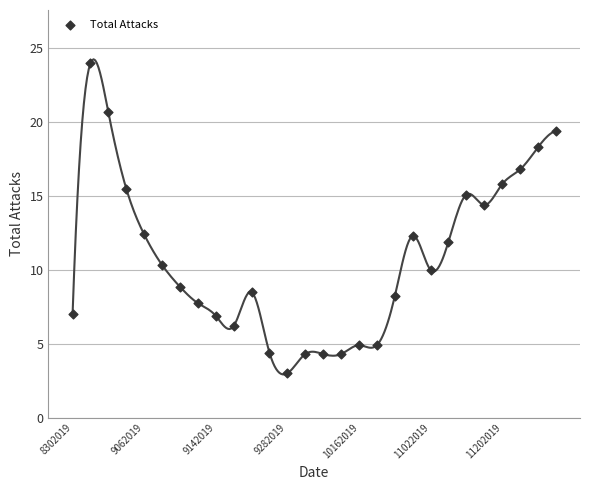

What is the range of Y values (max minus min)?

21.0